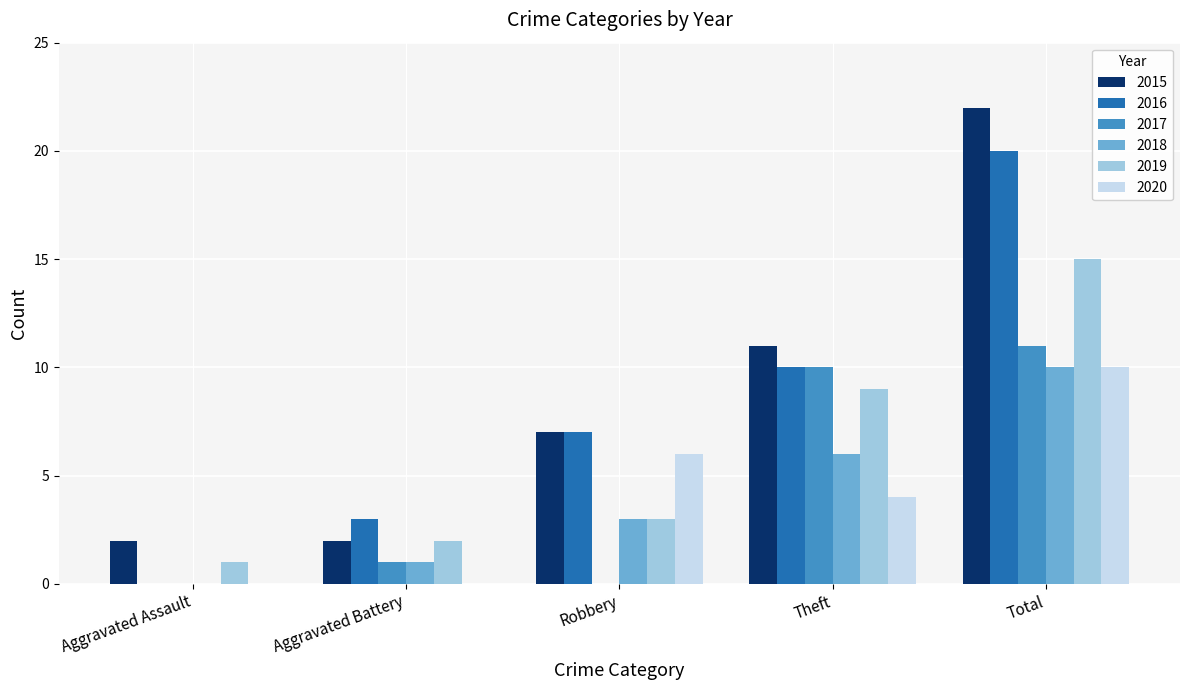

Is it true that 2016 equals 5 at Aggravated Battery?

False